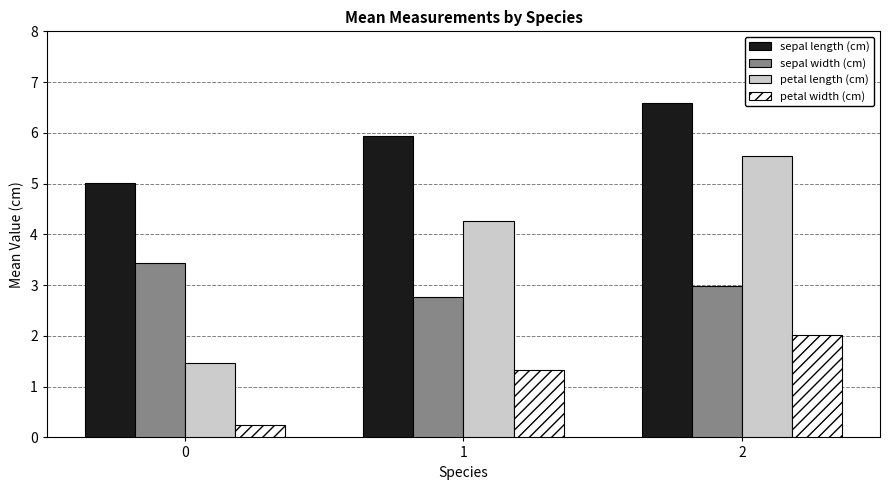

Which series has the largest total across all categories?

sepal length (cm)